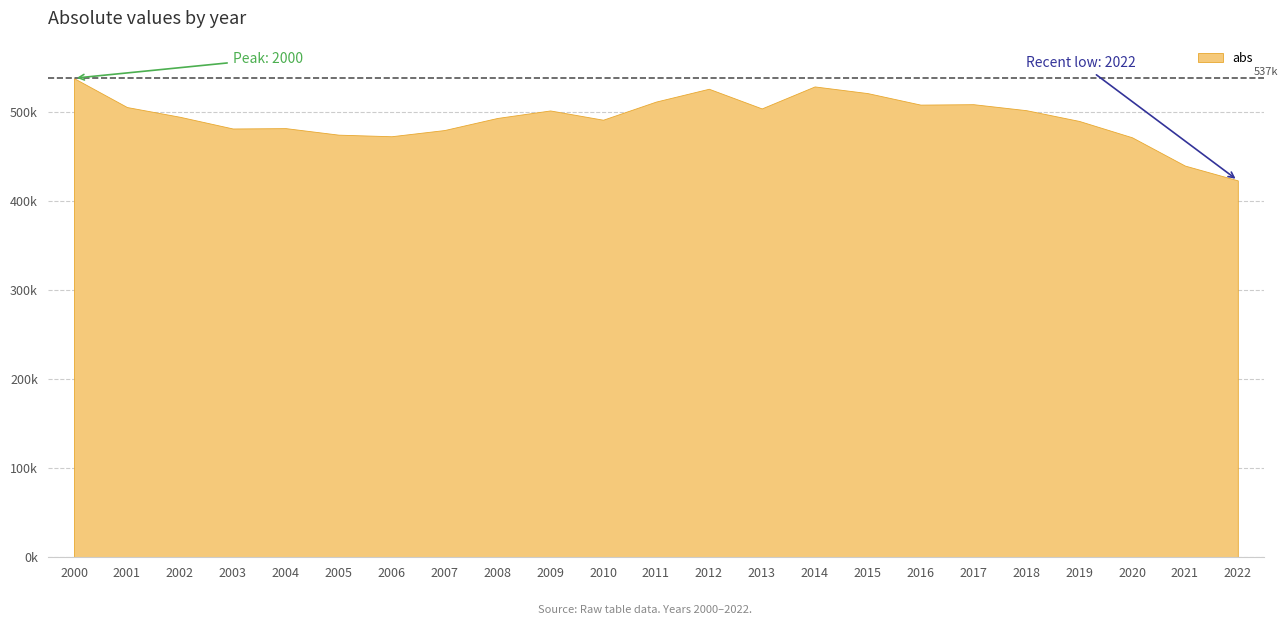

Rank the categories by value from highest to lowest.

2000, 2014, 2012, 2015, 2011, 2017, 2016, 2001, 2013, 2018, 2009, 2002, 2008, 2010, 2019, 2004, 2003, 2007, 2005, 2006, 2020, 2021, 2022